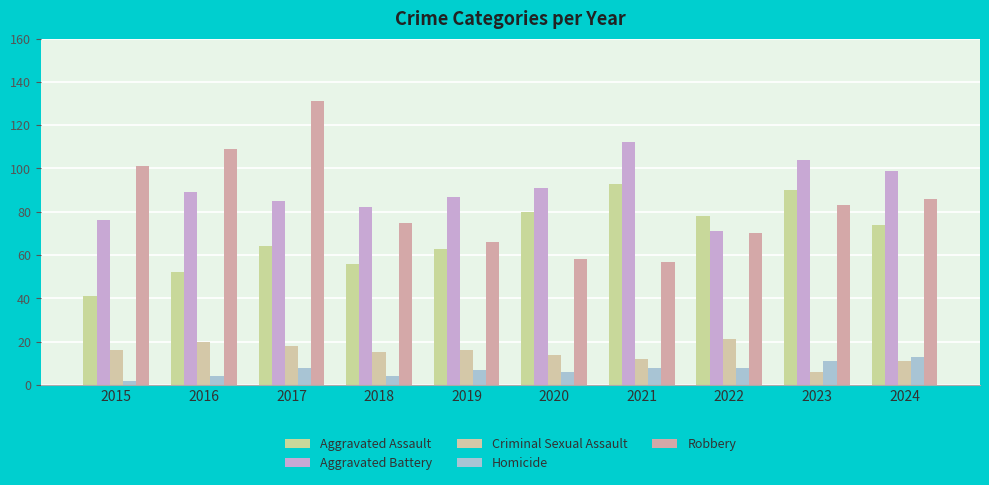

How many categories are shown in the chart?

10